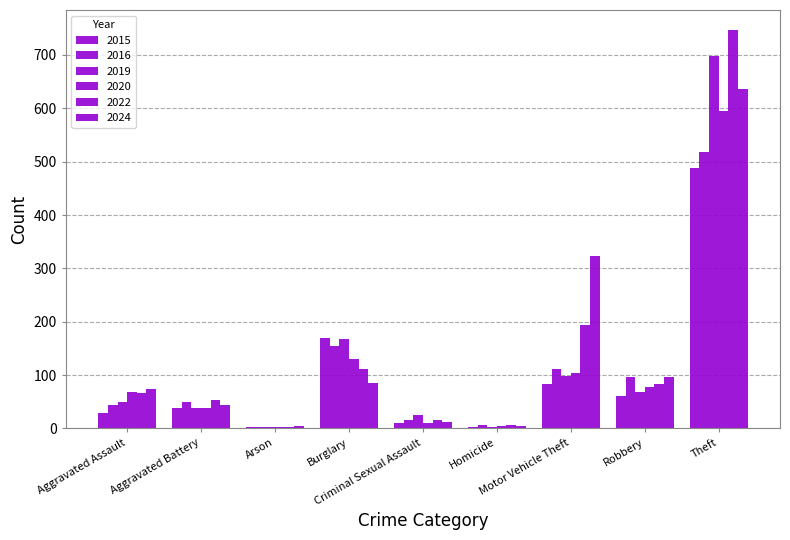

What is the greatest value displayed?

747